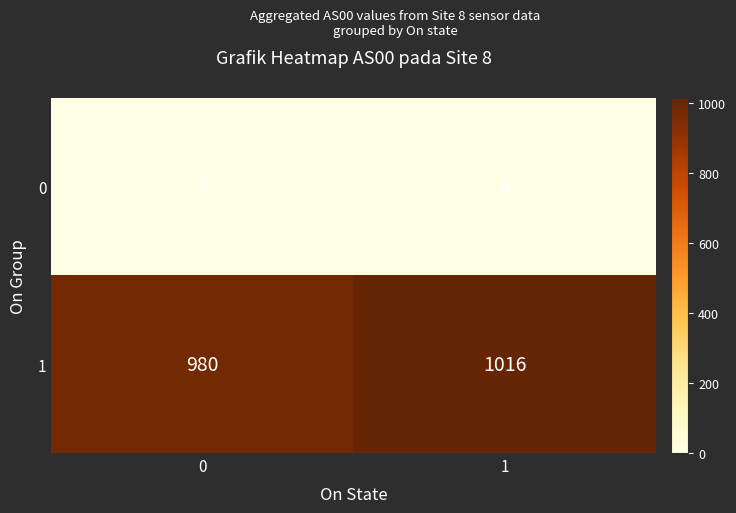

What is the approximate value of 1 at 0, to the nearest 5?

980